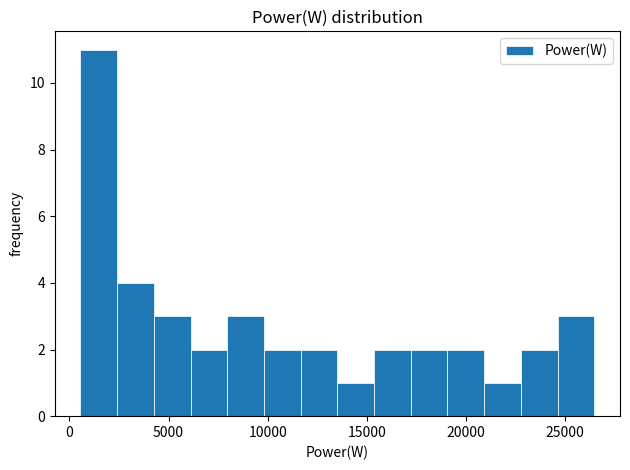

Read against the x-axis, roughly where is the centre of the tallest bar?

1500